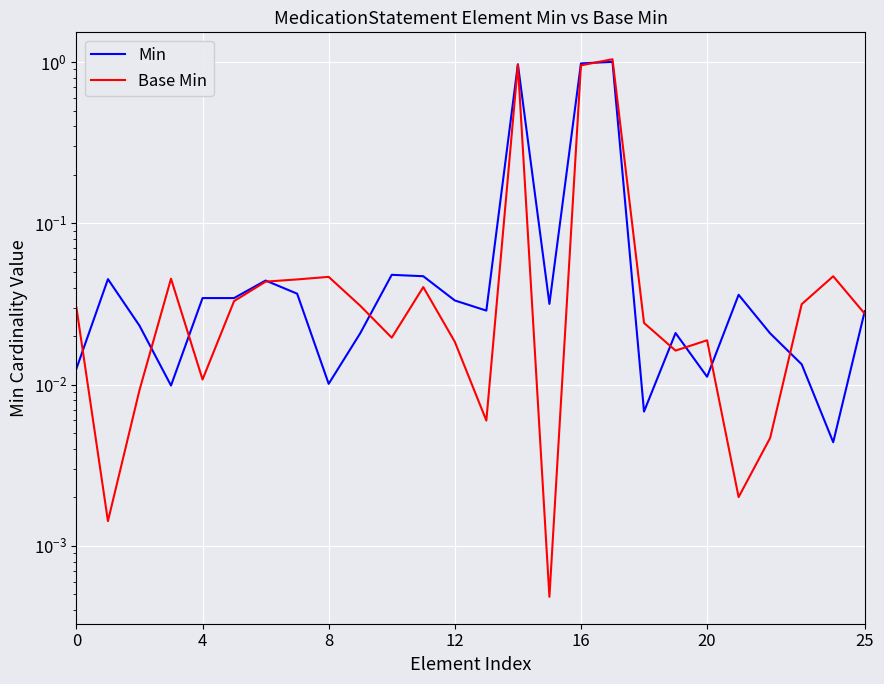

Reading left to right, transcribe all the data shown in this chart.

Min: 0.0	0.0	0.0	0.0	0.0	0.0	0.0	0.0	0.0	0.0	0.0	0.0	0.0	0.0	1.0	0.0	1.0	1.0	0.0	0.0	0.0	0.0	0.0	0.0	0.0	0.0
Base Min: 0.0	0.0	0.0	0.0	0.0	0.0	0.0	0.0	0.0	0.0	0.0	0.0	0.0	0.0	1.0	0.0	1.0	1.0	0.0	0.0	0.0	0.0	0.0	0.0	0.0	0.0